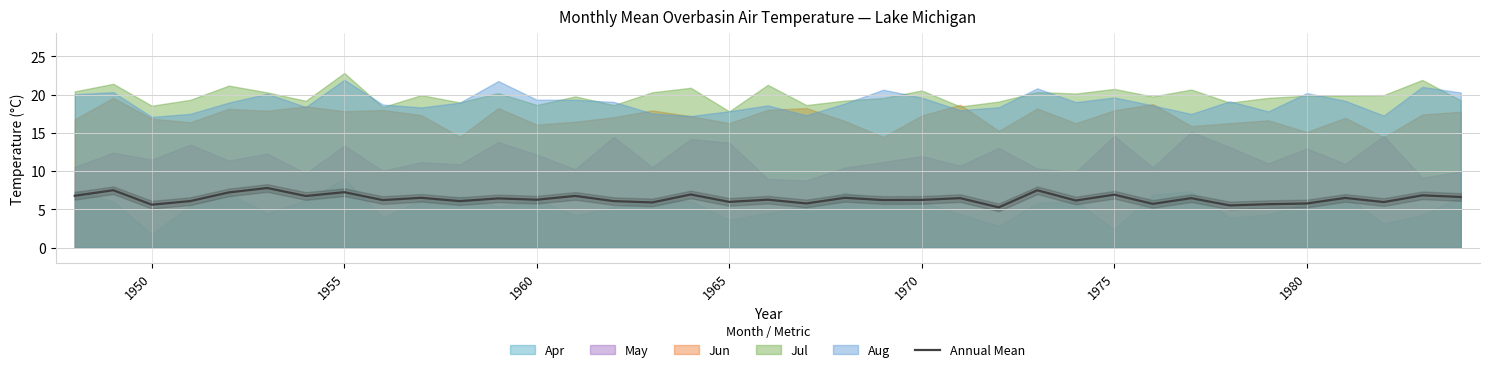

What is the highest value of the Annual Mean series?

7.8